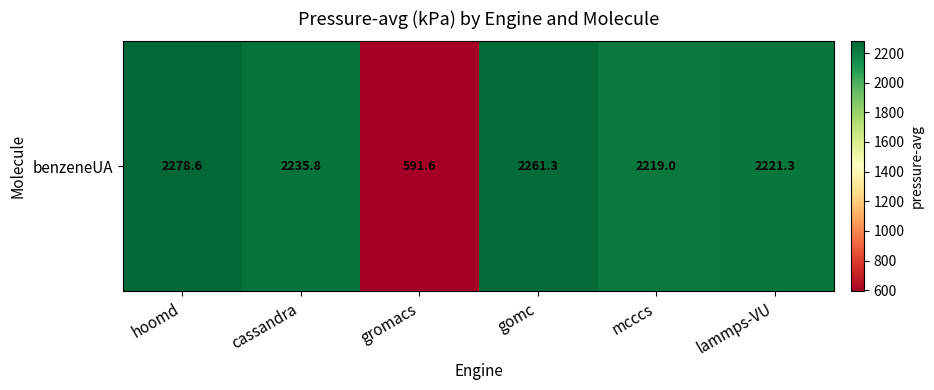

Which has a higher value, lammps-VU or mcccs?

lammps-VU